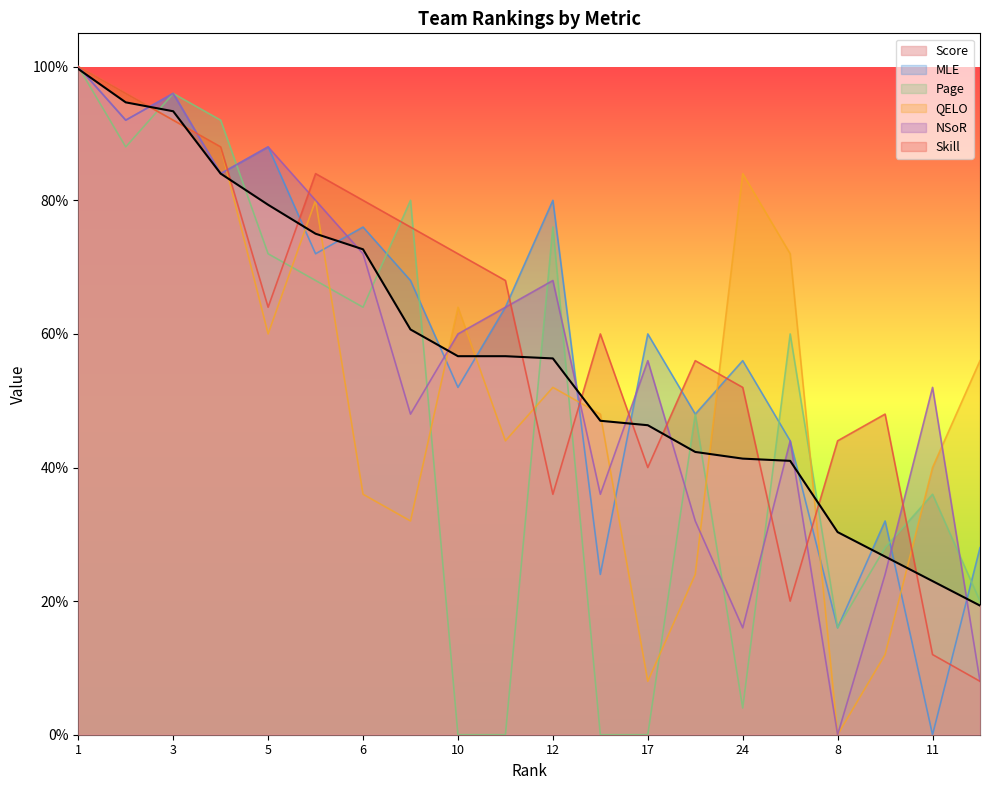

How many lines are shown in the chart?

6